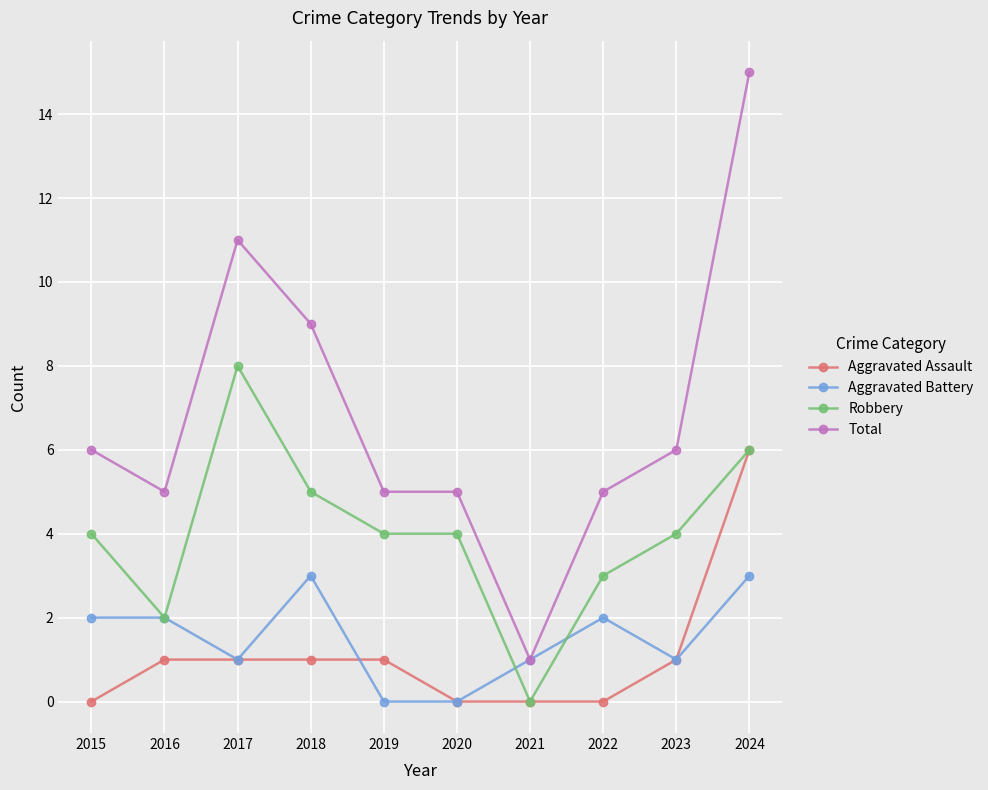

True or false: Robbery has a value of 3 at 2016.

False